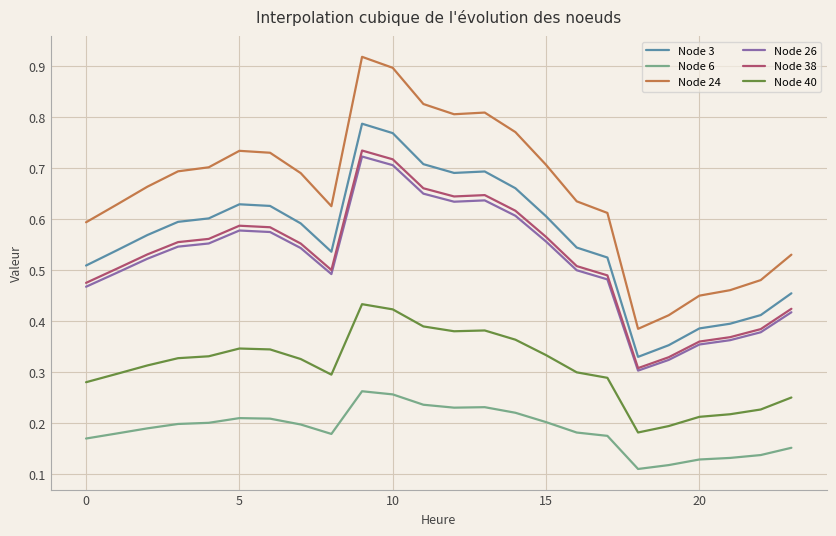

What is the sum of all Node 26 values?

12.4